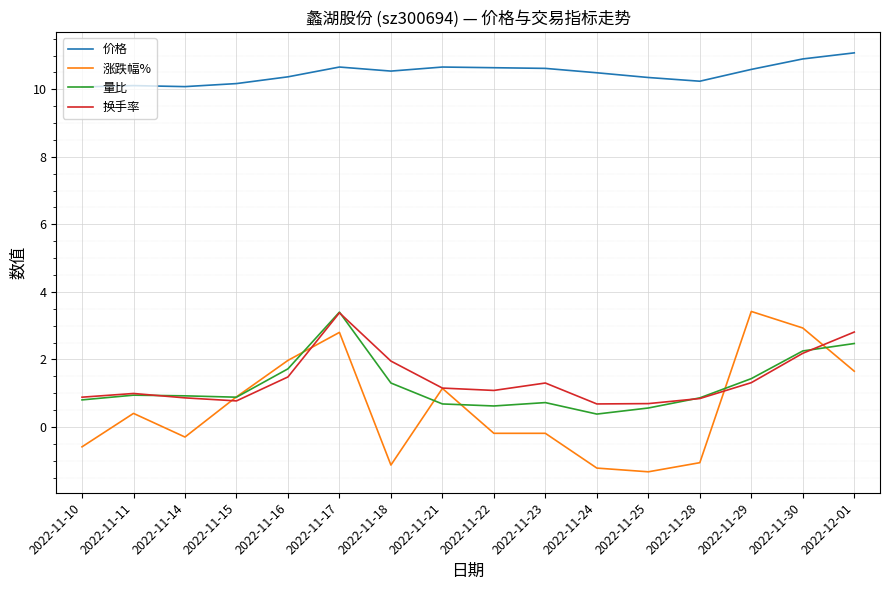

The 量比 series shows 0.9 at 2022-11-15. True or false?

True